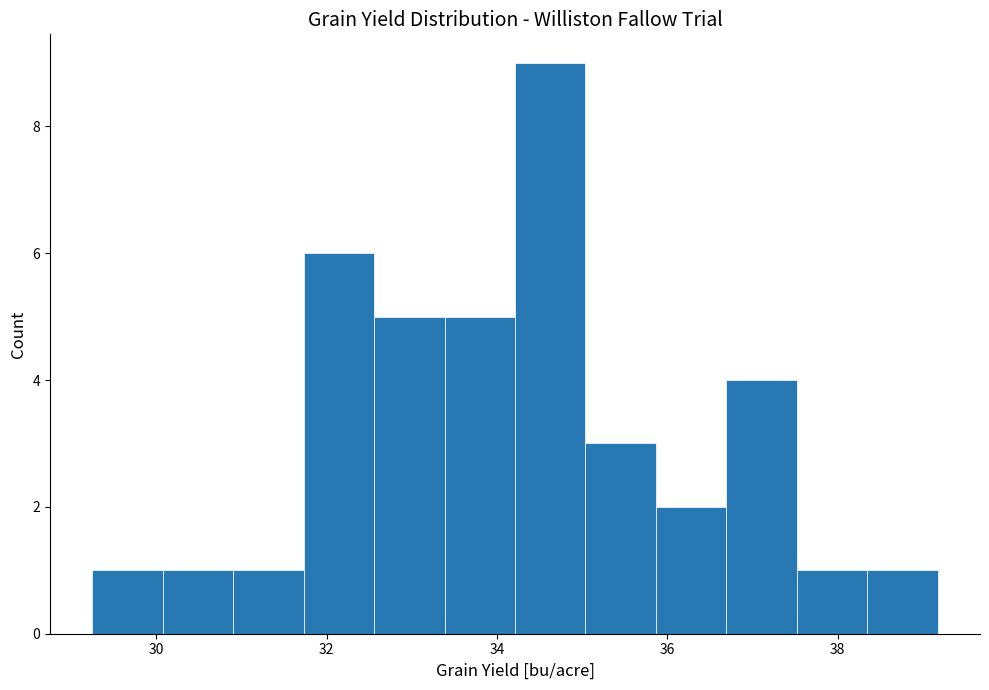

Reading left to right, list every bar in this chart as the range it spans on the x-axis followed by its height. Neither the bar edges nor the heights are printed on the chart, so give them approximately, as read against the axes.

29.2 to 30.0: 1
30.0 to 31.0: 1
31.0 to 31.8: 1
31.8 to 32.6: 6
32.6 to 33.4: 5
33.4 to 34.2: 5
34.2 to 35.0: 9
35.0 to 35.8: 3
35.8 to 36.6: 2
36.6 to 37.6: 4
37.6 to 38.4: 1
38.4 to 39.2: 1